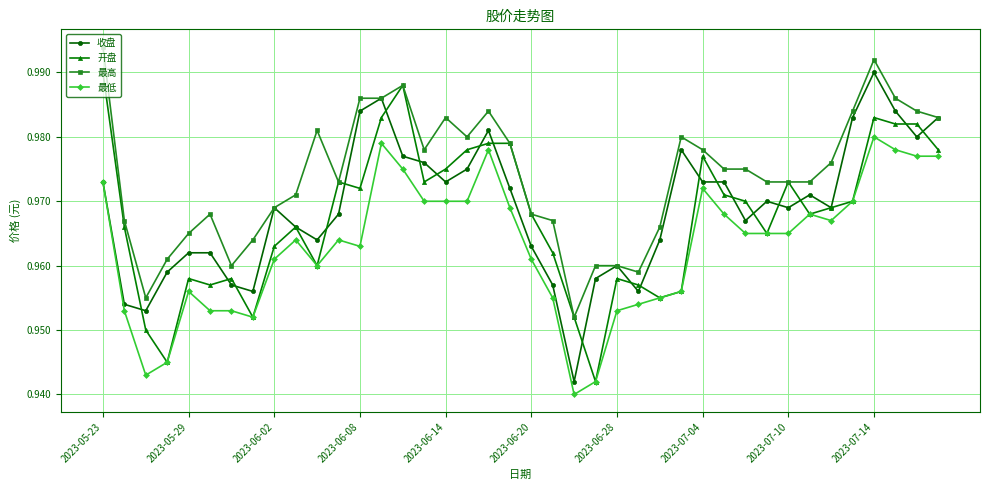

True or false: 收盘 has more than 1 interior local peaks.

True